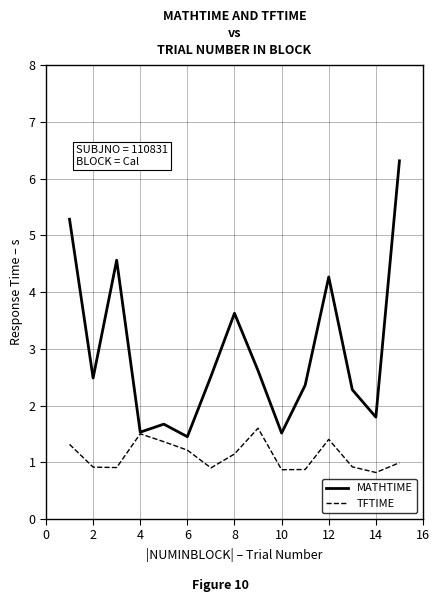

Which series has the widest spread of values?

MATHTIME